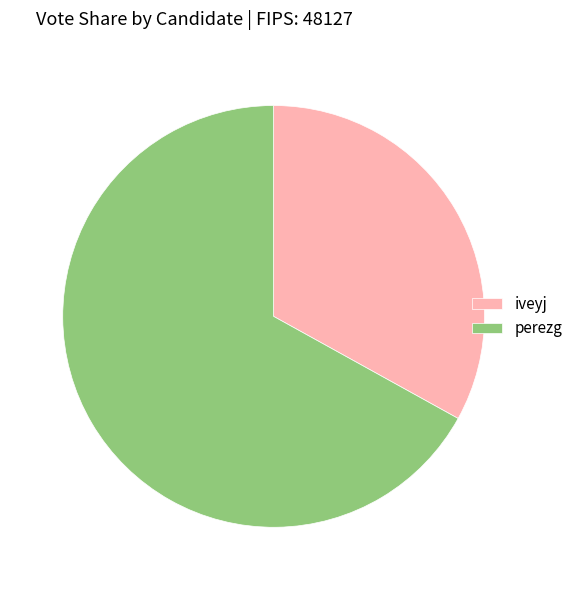

The iveyj slice represents 33% of the pie. True or false?

True